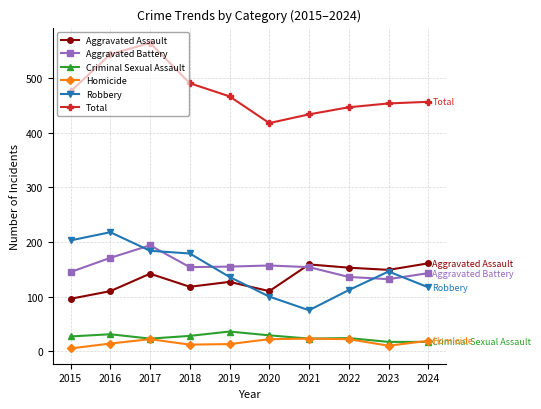

True or false: Aggravated Assault has more than 0 interior local peaks.

True